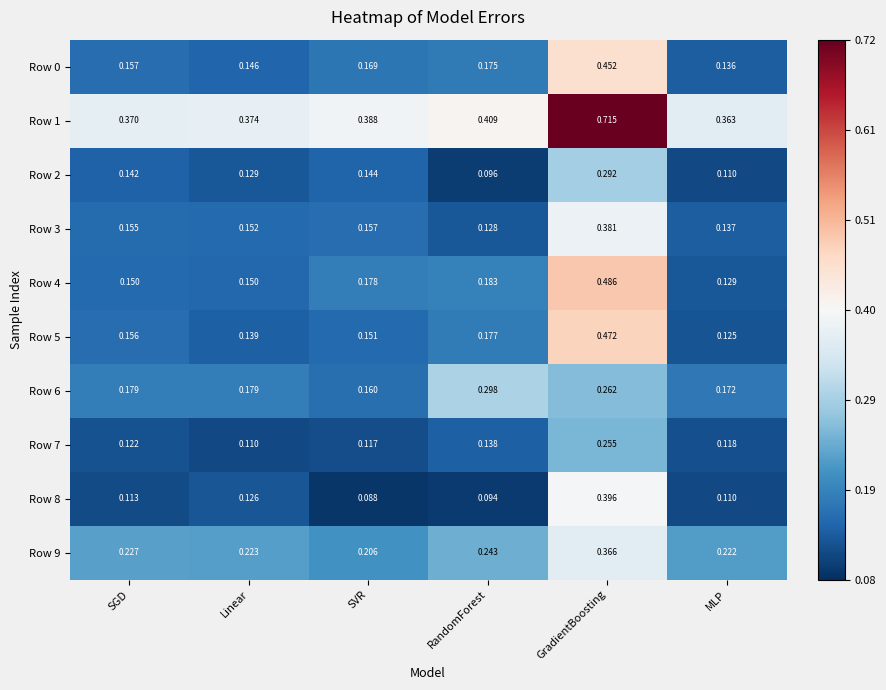

Where is Row 0 nearest to the value 0?

MLP